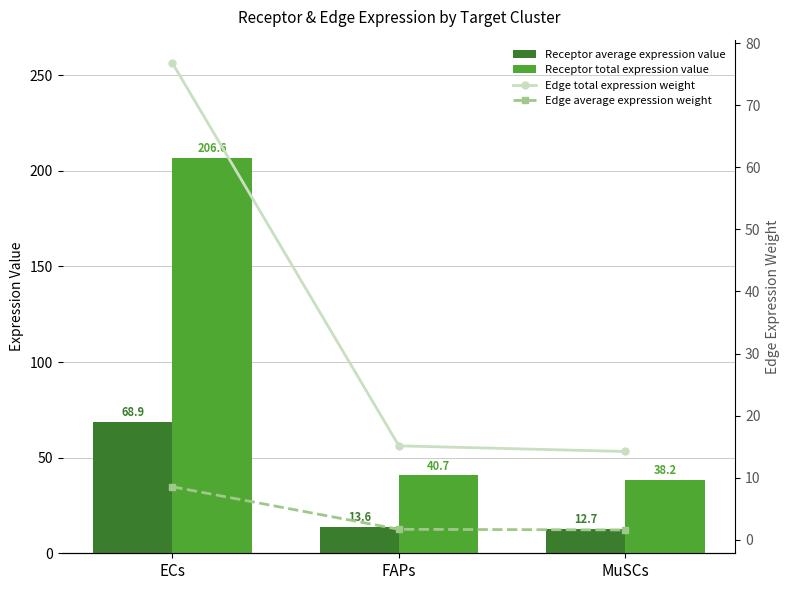

How many data points in Edge total expression weight are above 15?

2